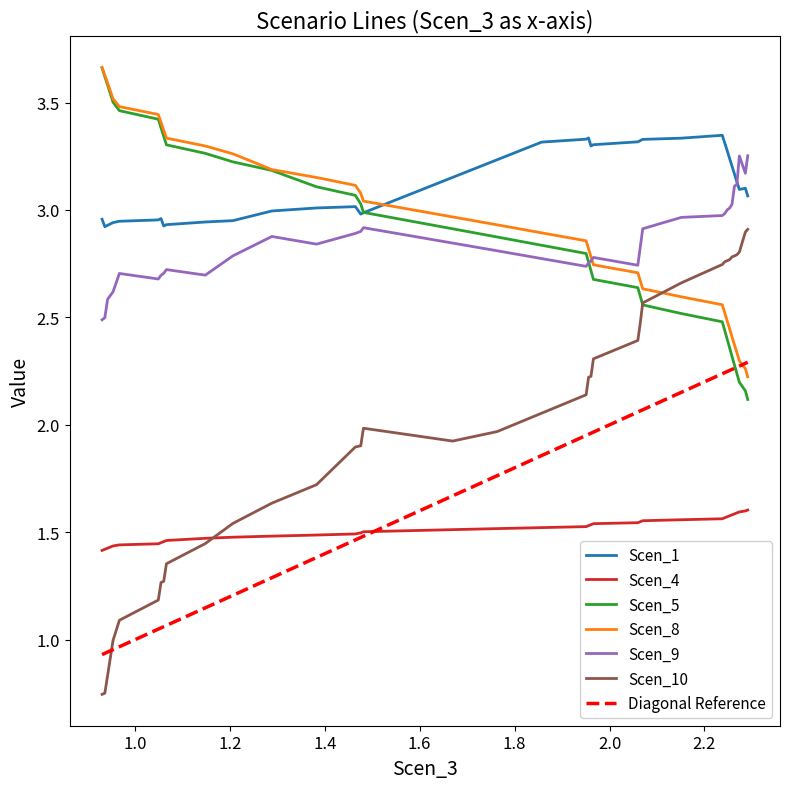

True or false: Scen_10 and Scen_1 cross at least once.

False